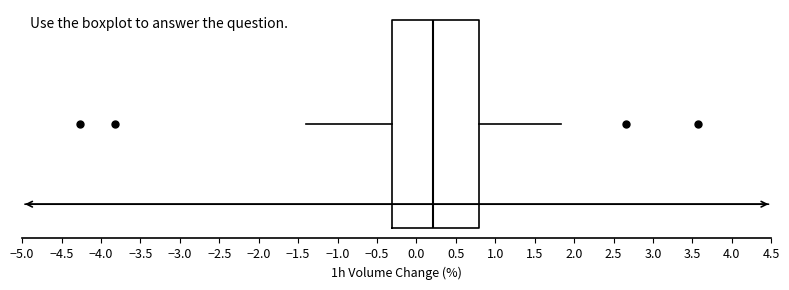

Read this box plot against the x-axis: the position of the median line, the range covered by the box, and the ends of both whiskers. The values are not printed on the chart, so give them approximately, as read against the axis.

median 0.20, box -0.30 to 0.80, whiskers -1.40 to 1.85